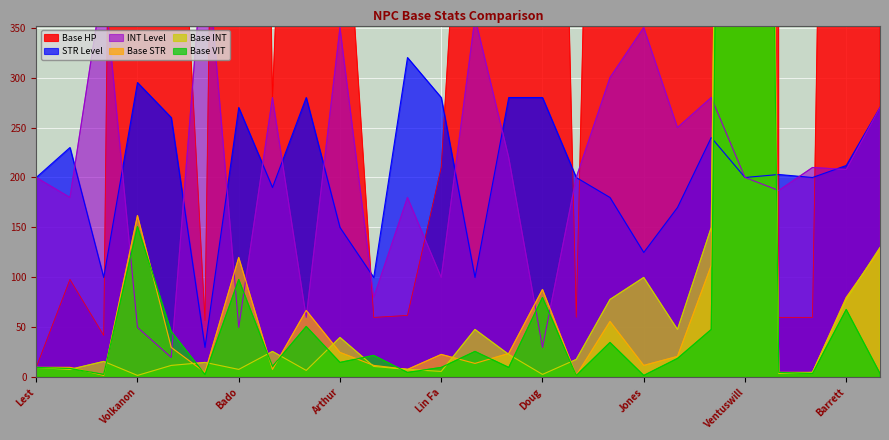

What is the minimum value for STR Level?

30